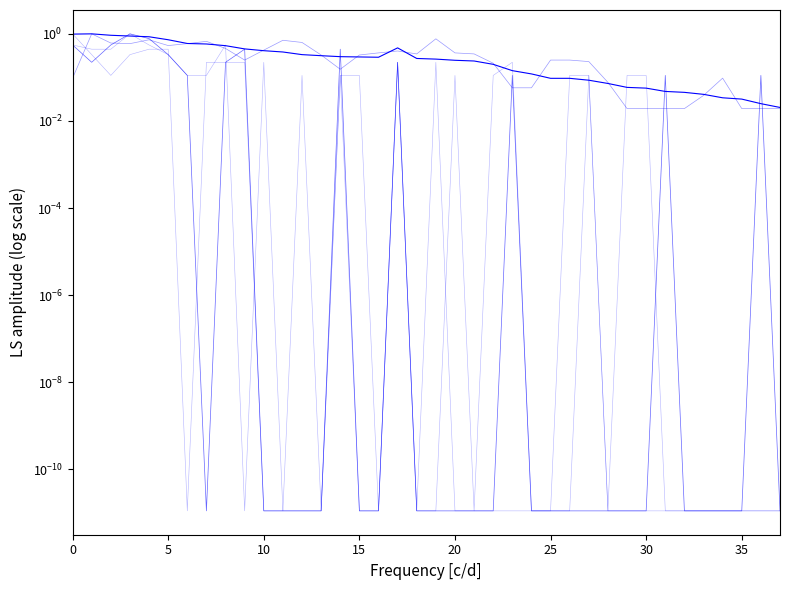

The value of Gold_Medals at 17 is 0.2. True or false?

True